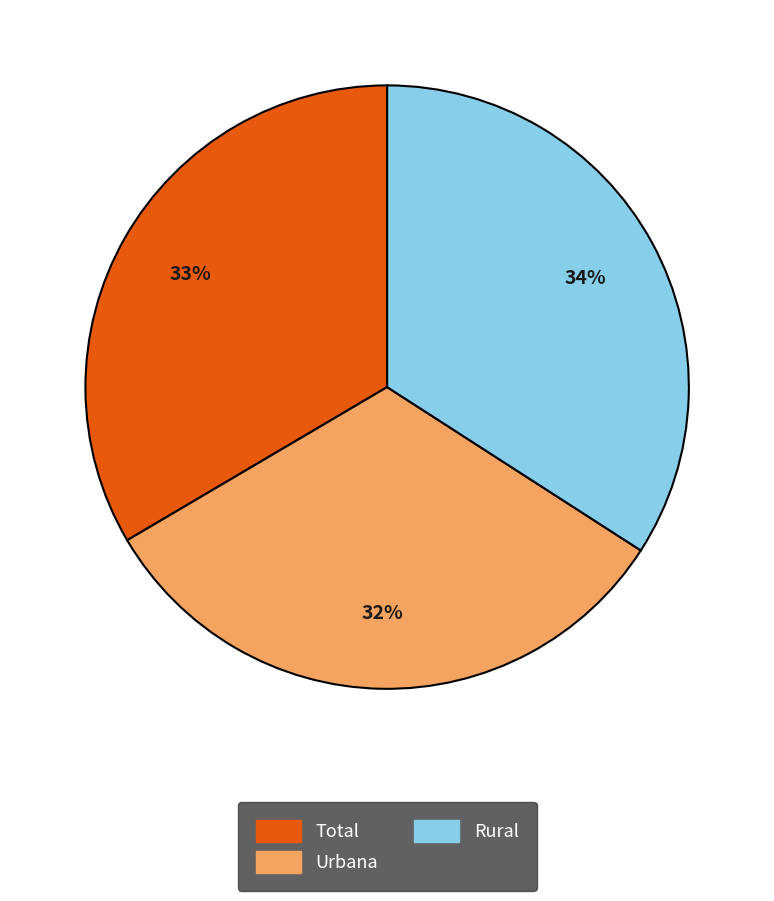

How many slices are in this pie chart?

3